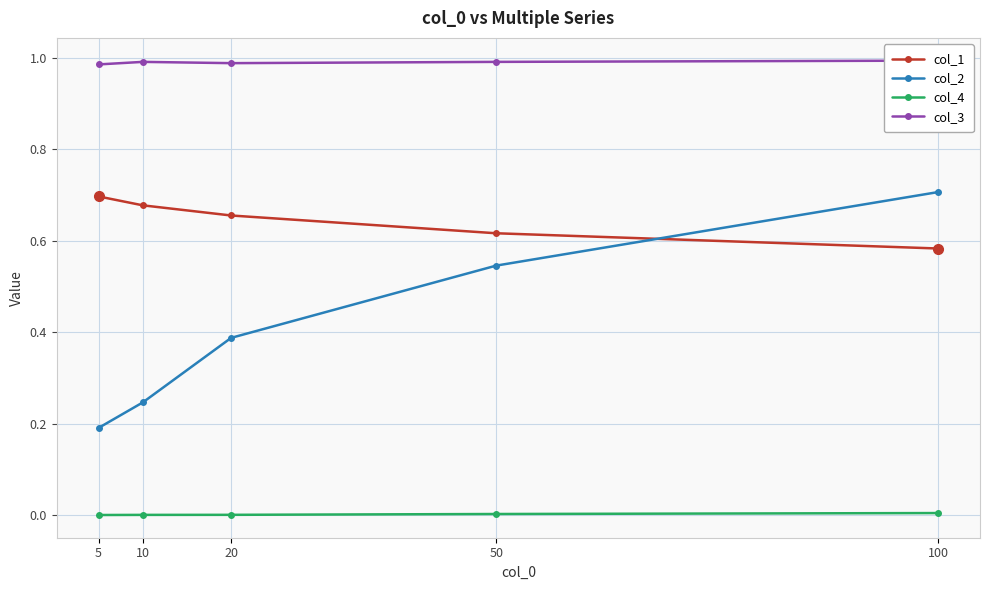

What is the value of the col_1 point at the 3rd from the left?

0.7